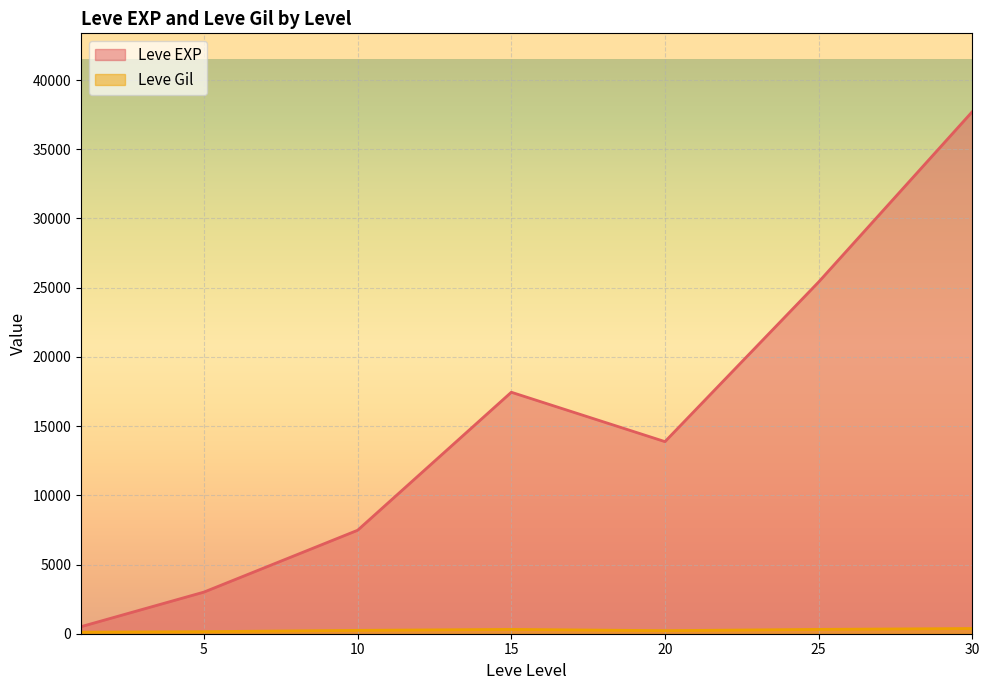

Which series has the widest spread of values?

Leve EXP